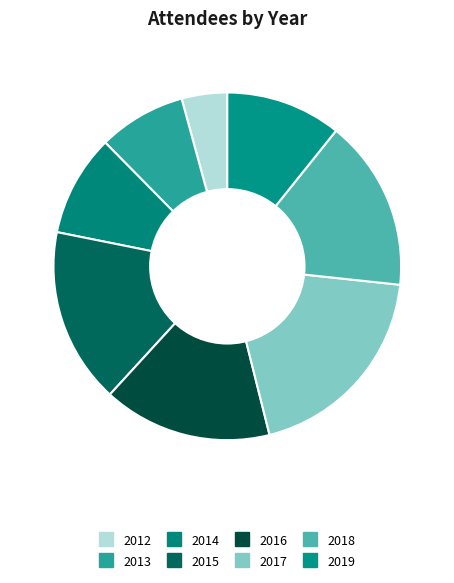

Approximately how many times larger is the value at 2015 compared to 2013?

2.0